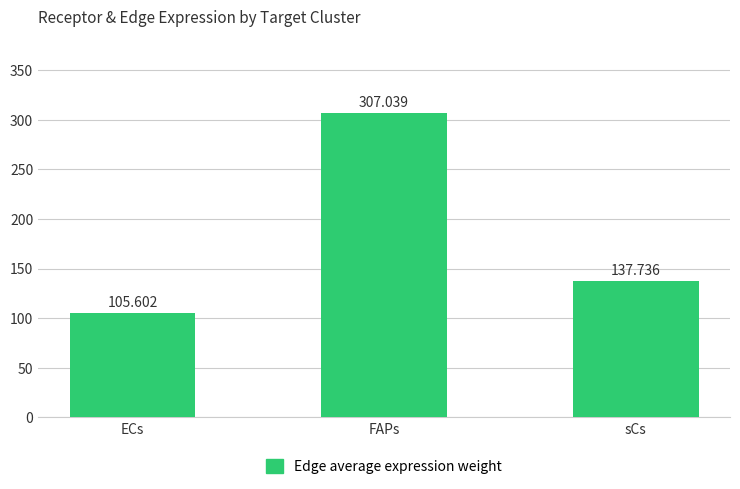

Reading left to right, transcribe all the data shown in this chart.

105.6	307.0	137.7